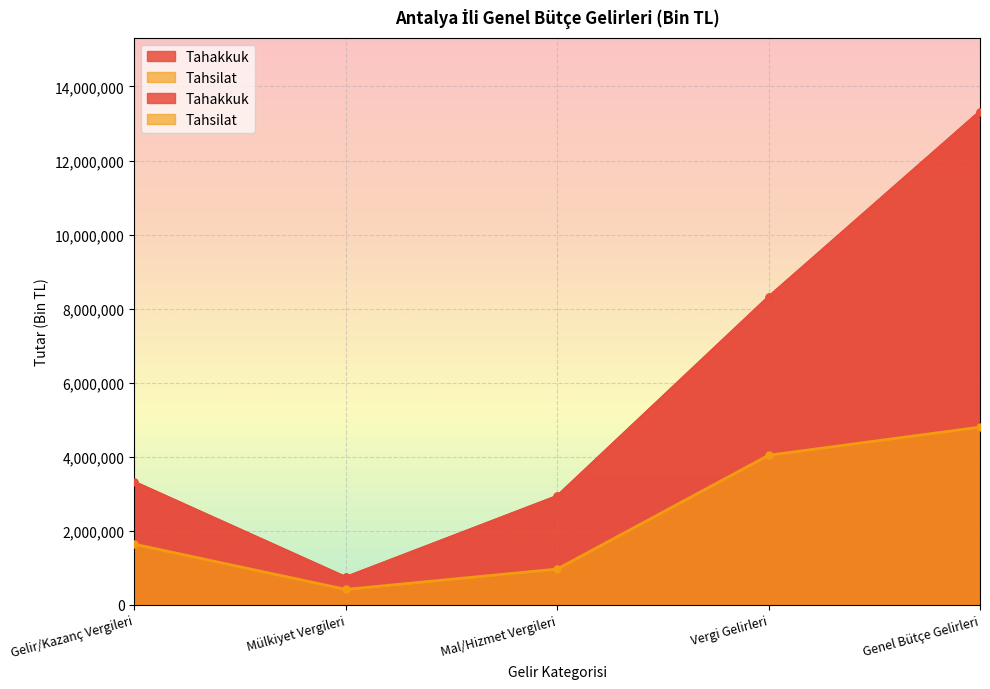

Where is Tahsilat nearest to the value 2605896?

Gelir/Kazanç Vergileri